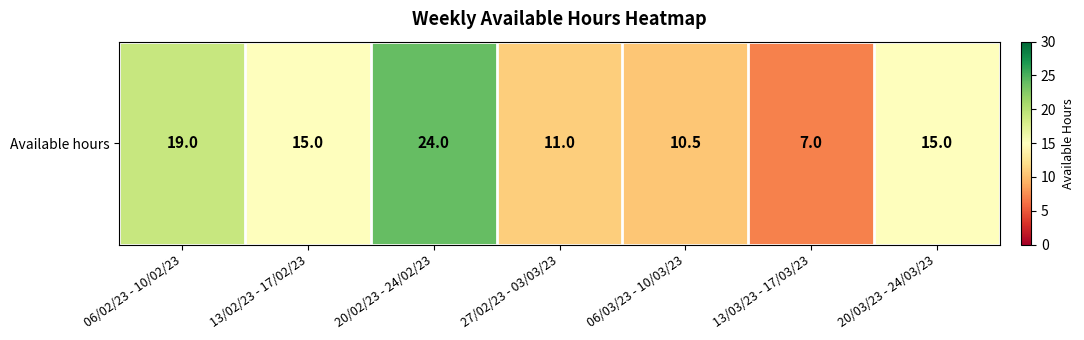

True or false: the data shows 15.0 at 13/02/23 - 17/02/23.

True